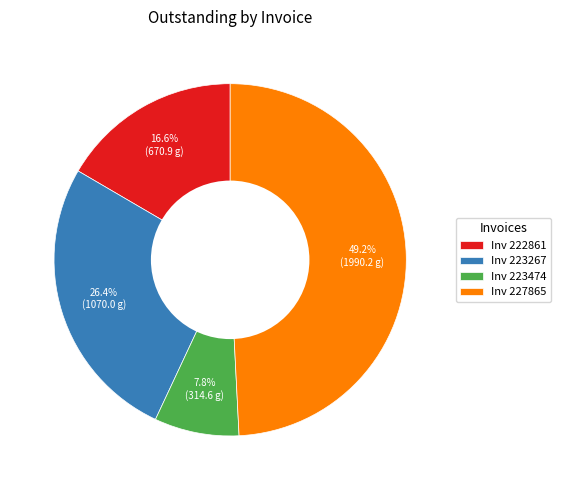

Which category has the biggest portion of the pie?

Inv 227865